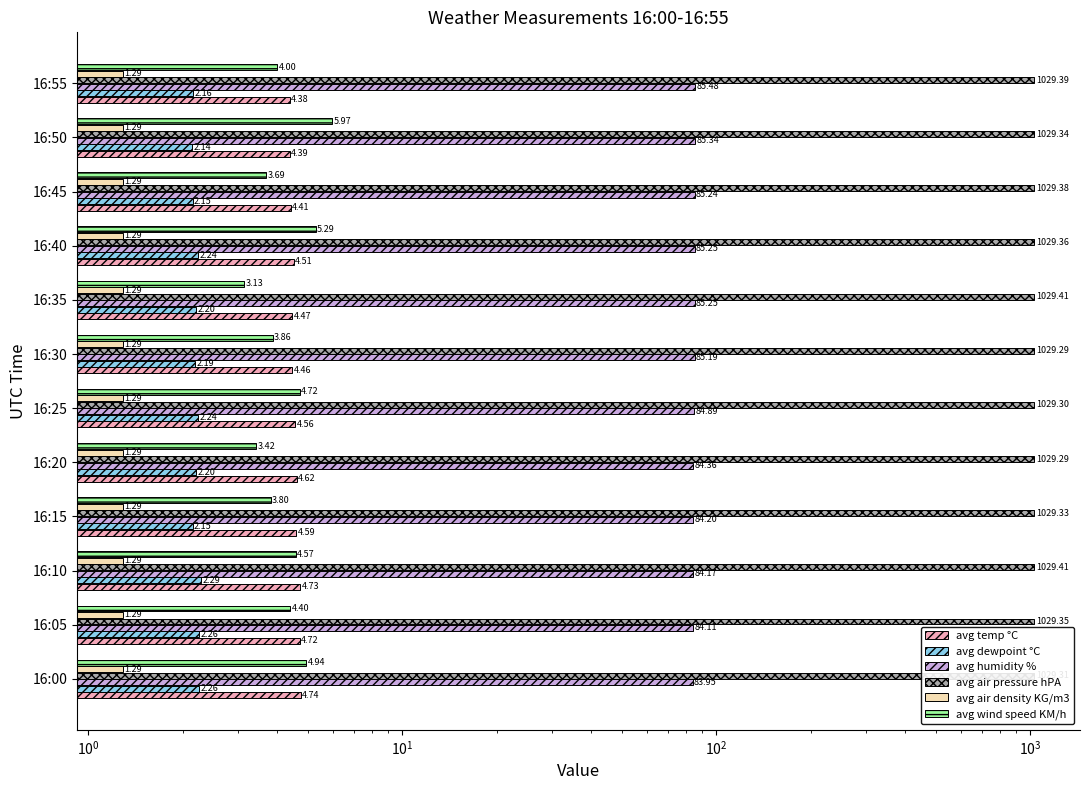

What are all the series names shown in the legend?

avg temp °C, avg dewpoint °C, avg humidity %, avg air pressure hPA, avg air density KG/m3, avg wind speed KM/h